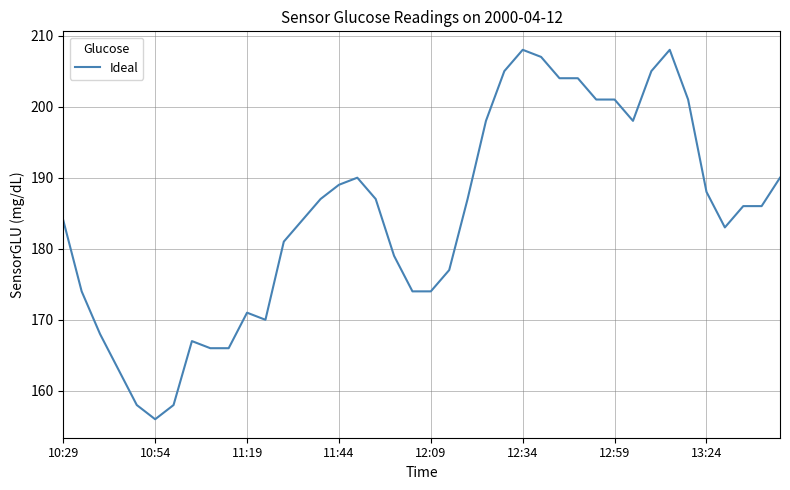

Is this an area chart (filled region under the line)?

No